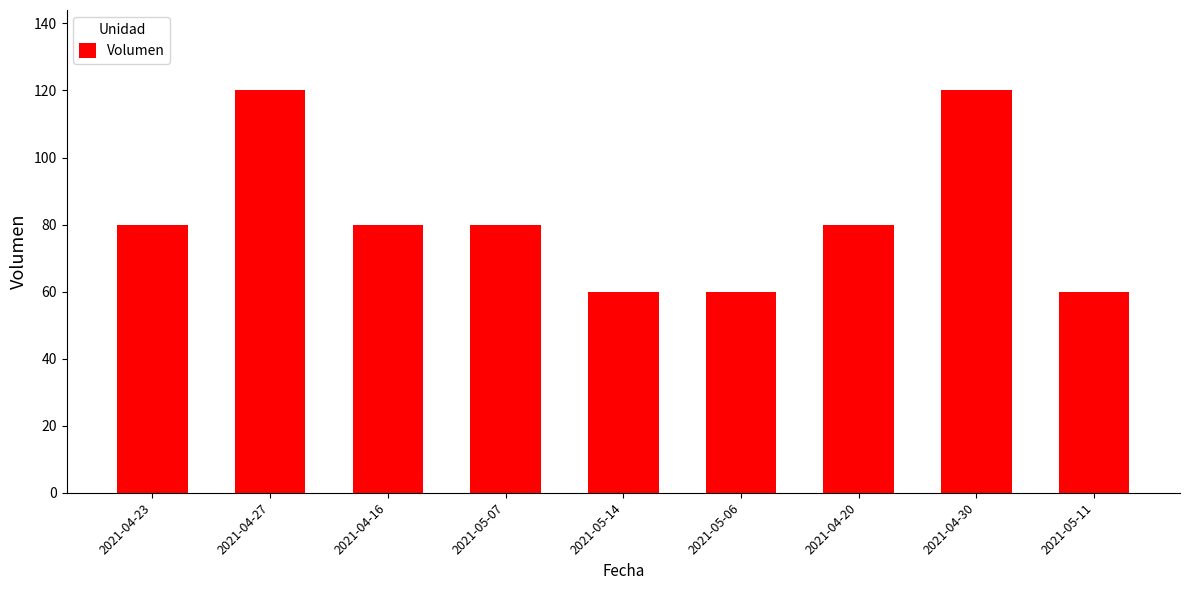

What position from the left is 2021-05-07?

4